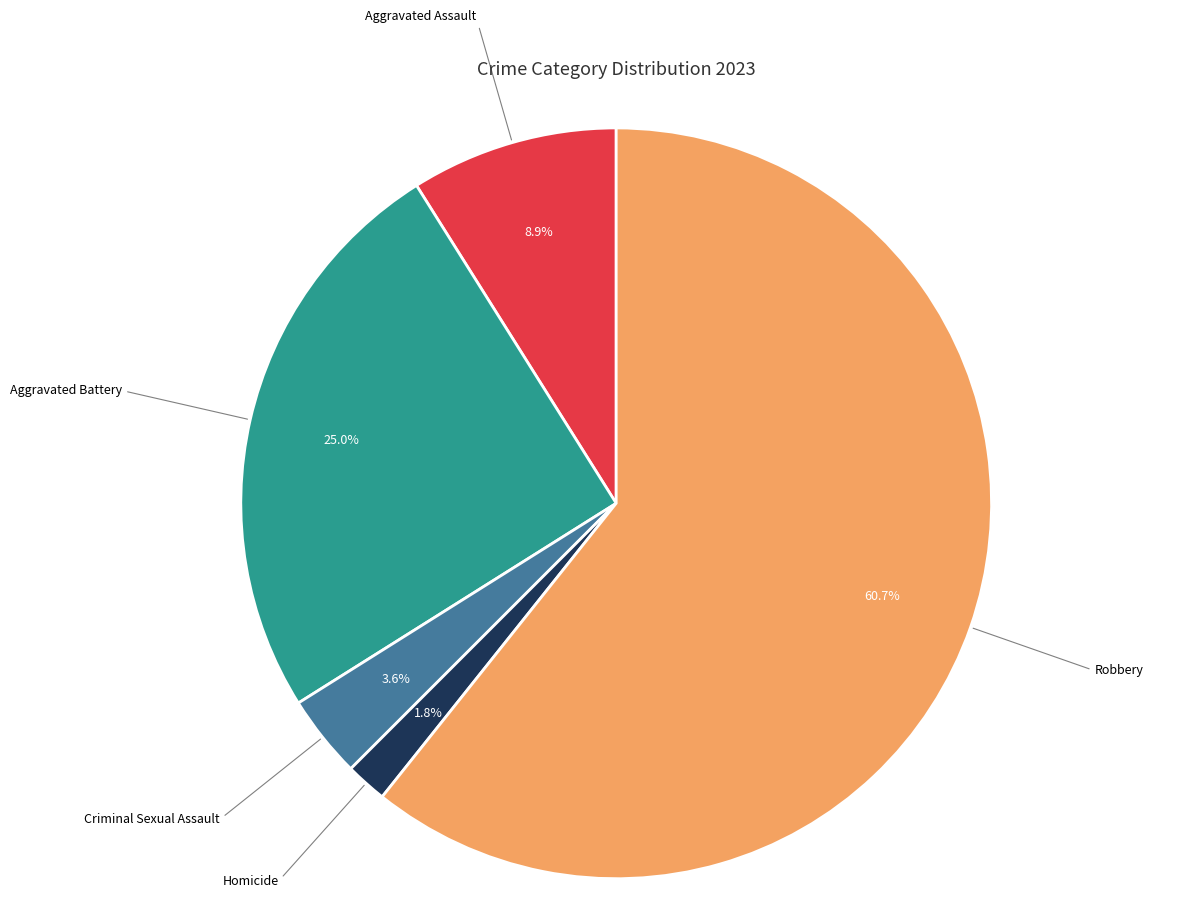

Is there a majority slice in this chart?

Yes